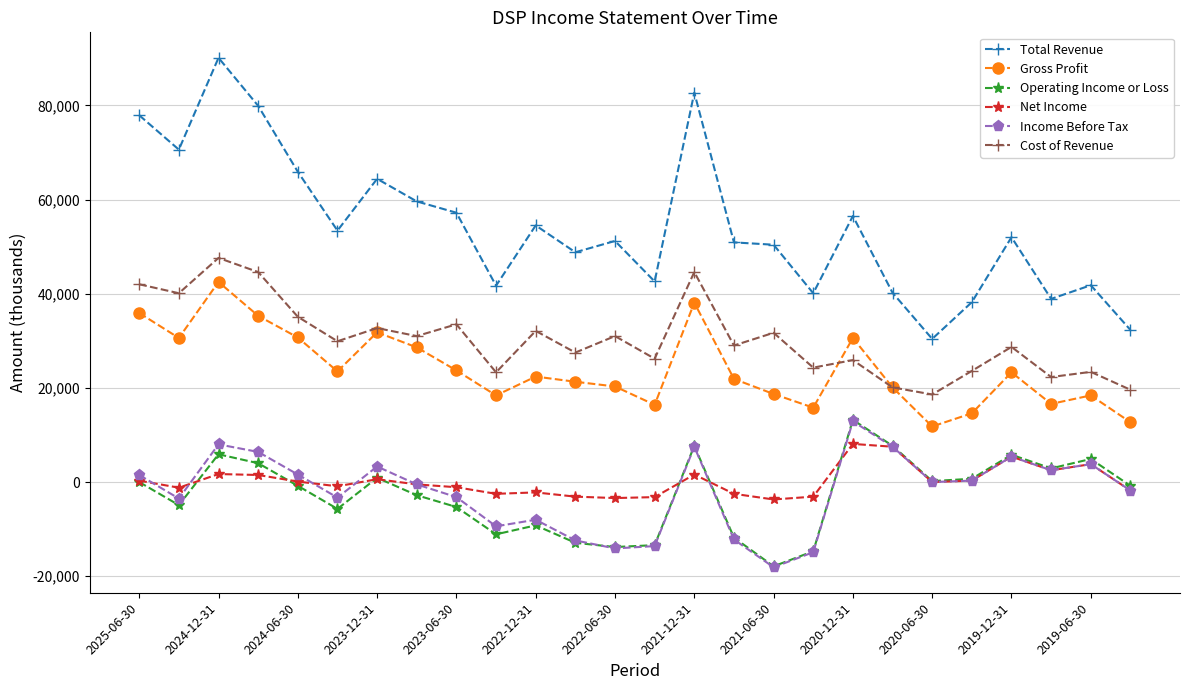

True or false: Income Before Tax has more than 1 interior local peaks.

True